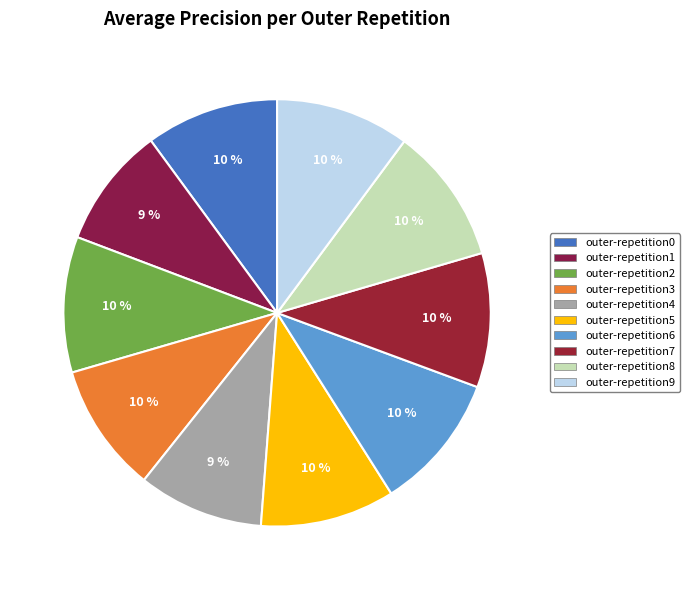

How many segments does this pie chart have?

10